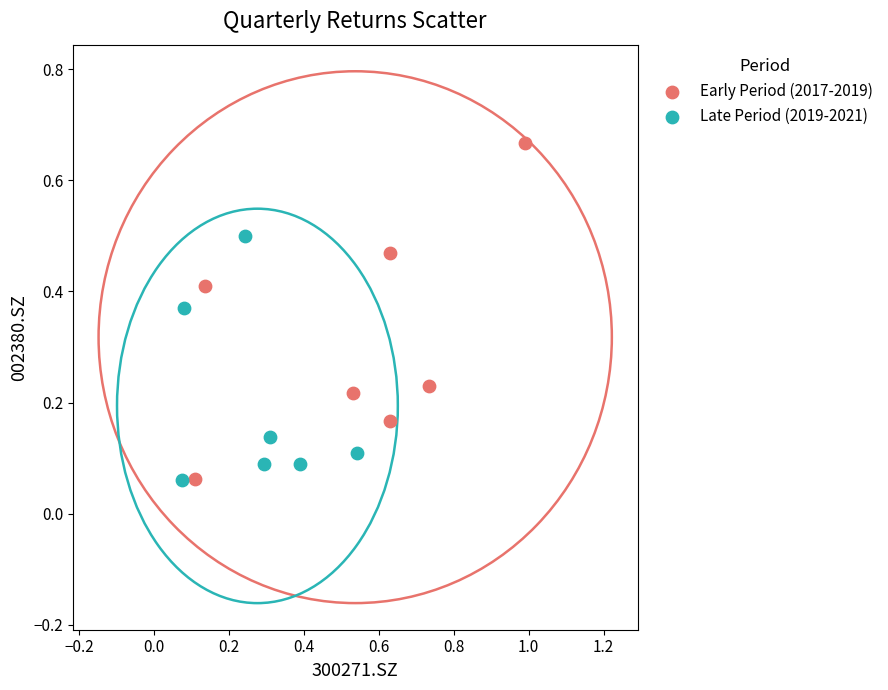

Which series reaches the maximum Y coordinate?

Early Period (2017-2019)